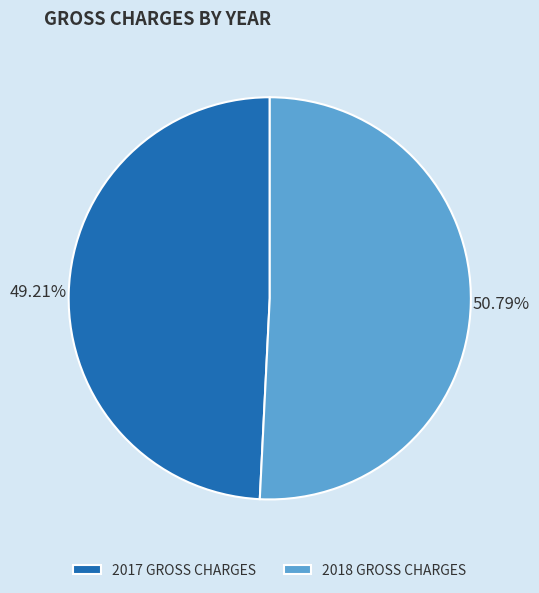

Which category has the smallest portion of the pie?

2017 GROSS CHARGES